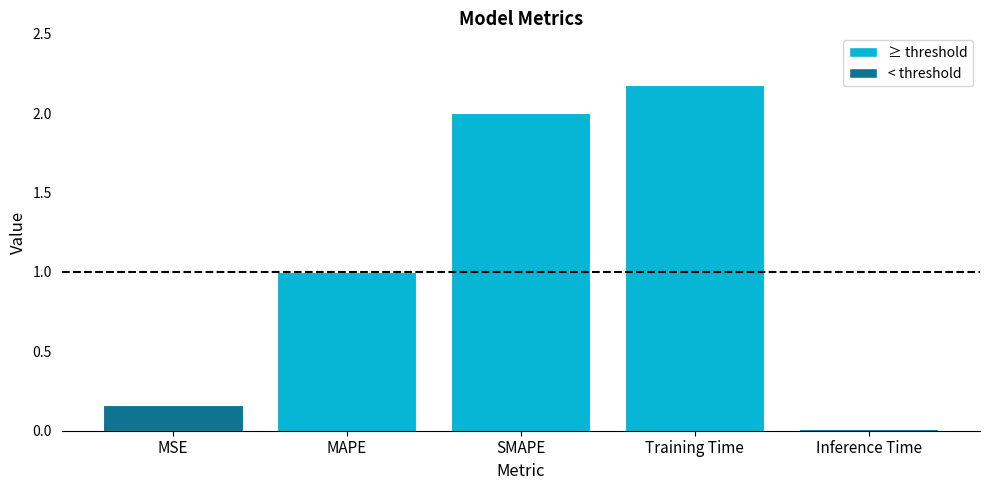

At which category does the chart reach its peak across all series?

Training Time